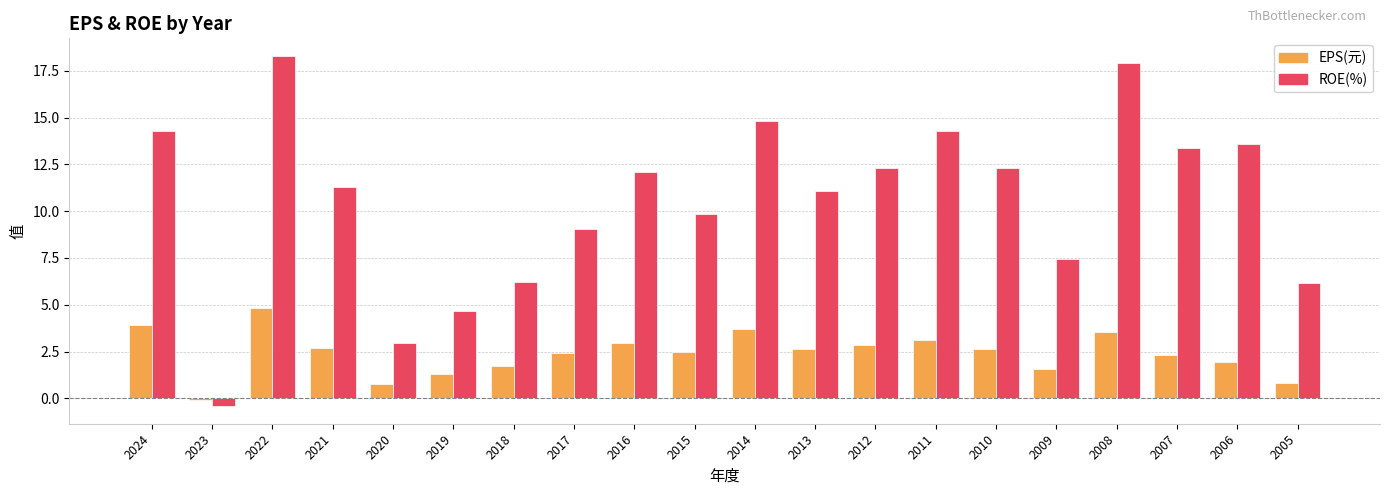

What is the value of the EPS(元) bar at the 12th from the left?

2.6